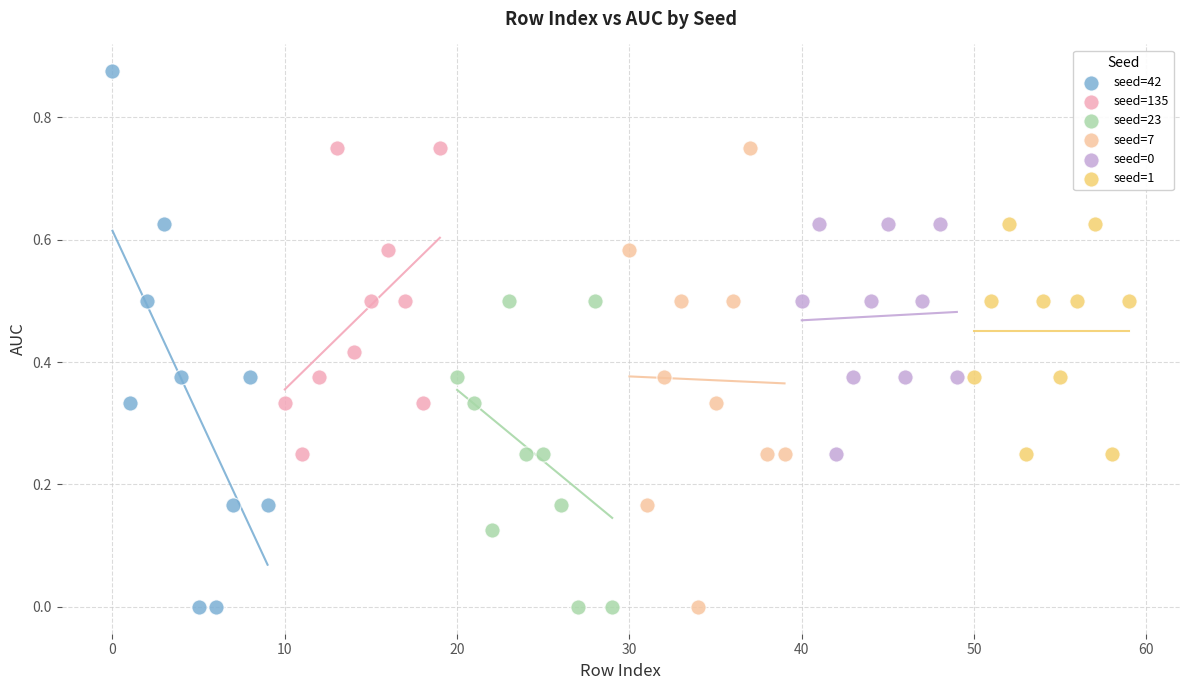

Which series has the largest Y range (max minus min)?

seed=42